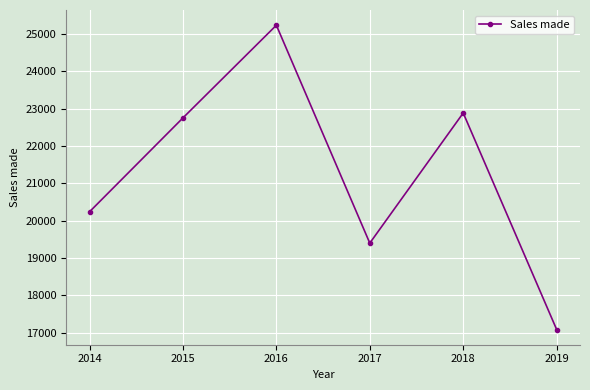

What is the change in value from 2017 to 2019?

-2313.4